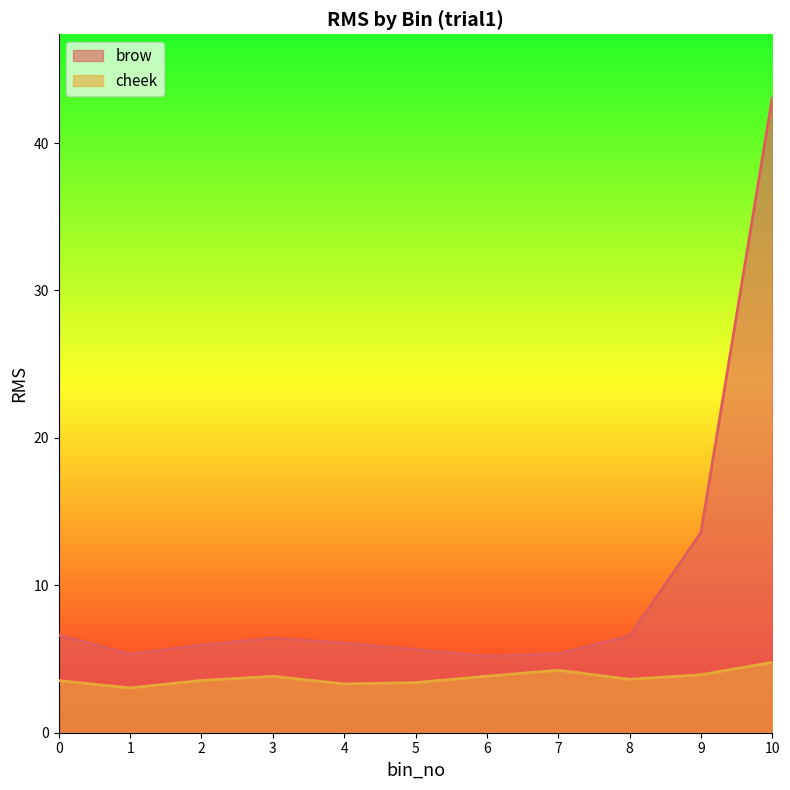

List the series in order of their overall mean, lowest first.

cheek, brow